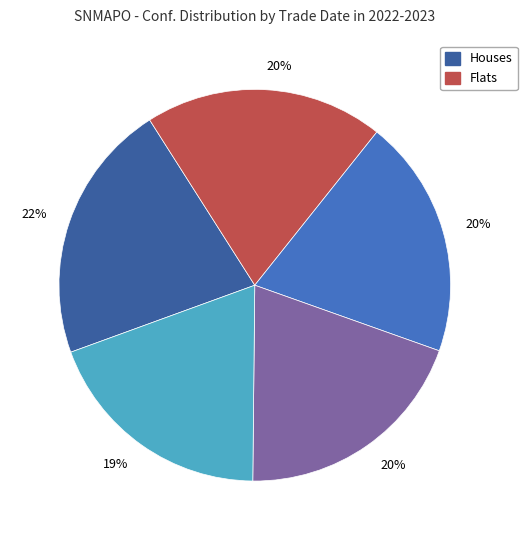

Does any single category account for the majority?

No